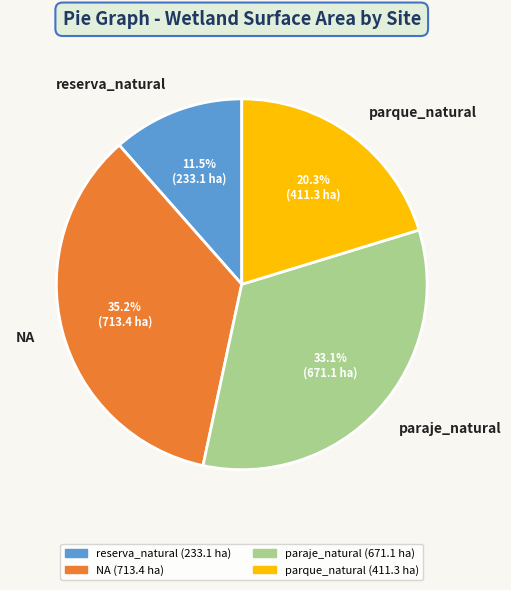

Which slice is the largest?

NA